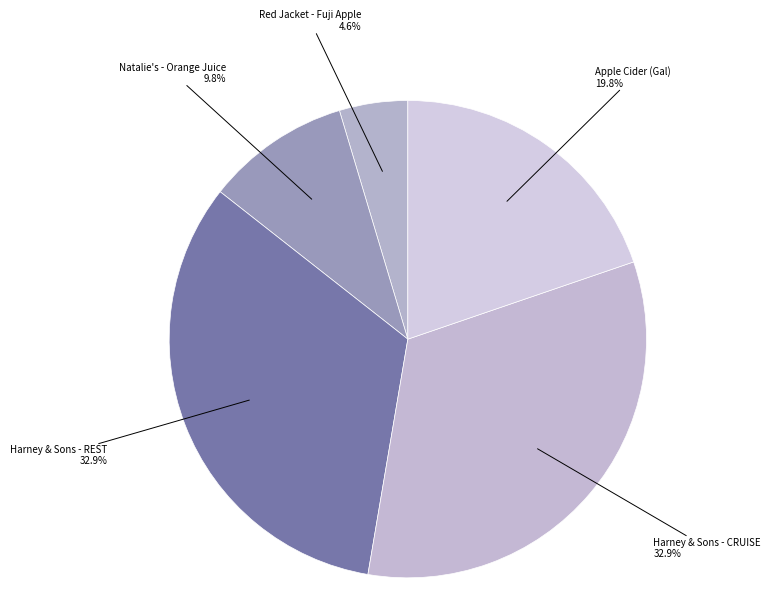

Which category has the biggest portion of the pie?

Harney & Sons - REST